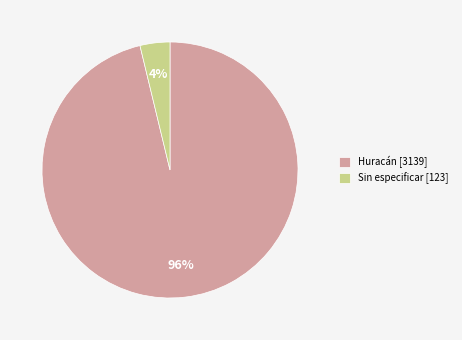

Count the number of slices in the pie.

2